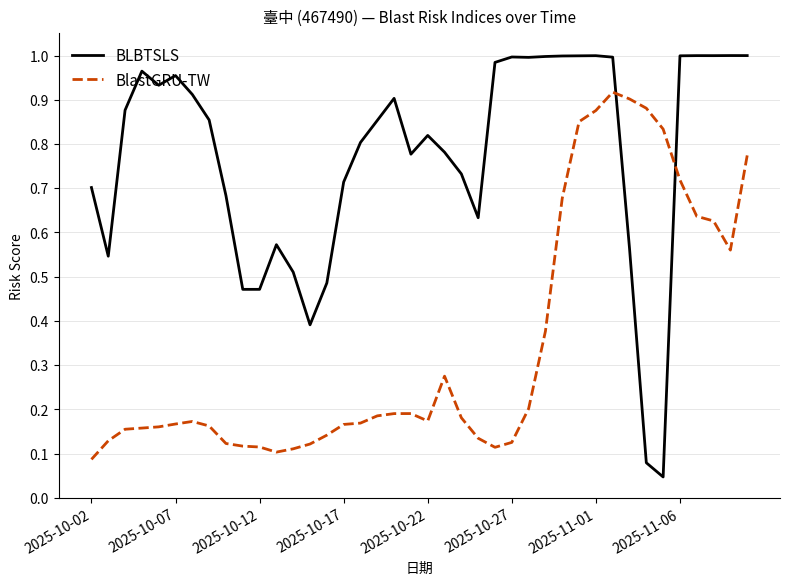

True or false: BLBTSLS and BlastGRU-TW intersect in this chart.

True